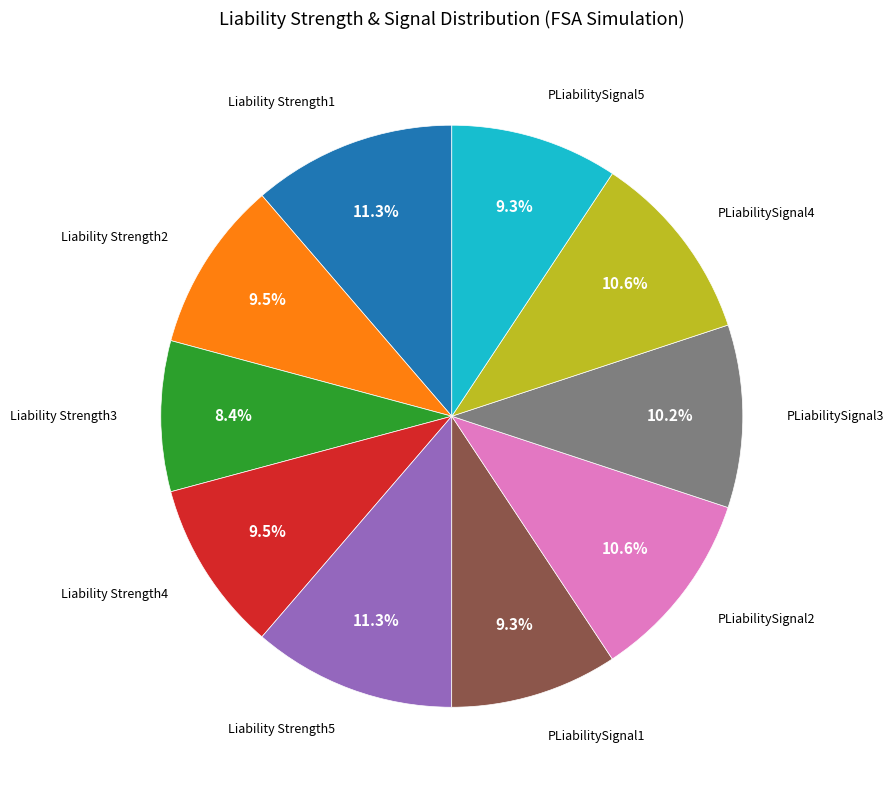

Does any single category account for the majority?

No